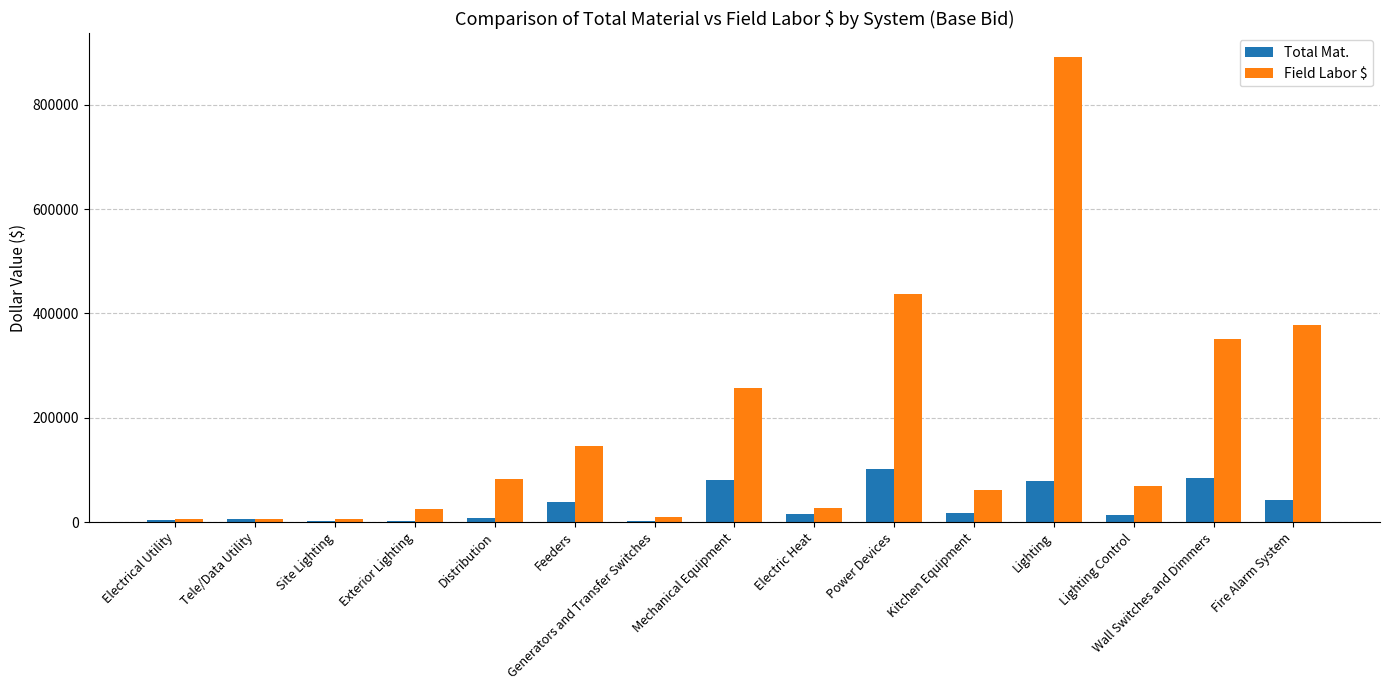

What are all the series names shown in the legend?

Total Mat., Field Labor $